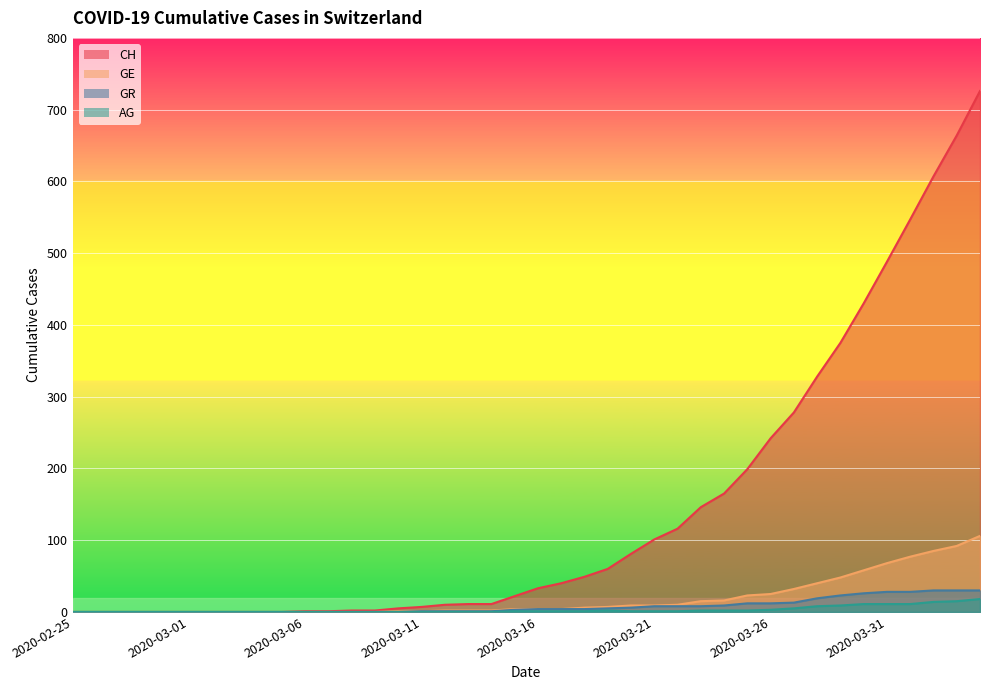

Which series has the largest range (max minus min)?

CH